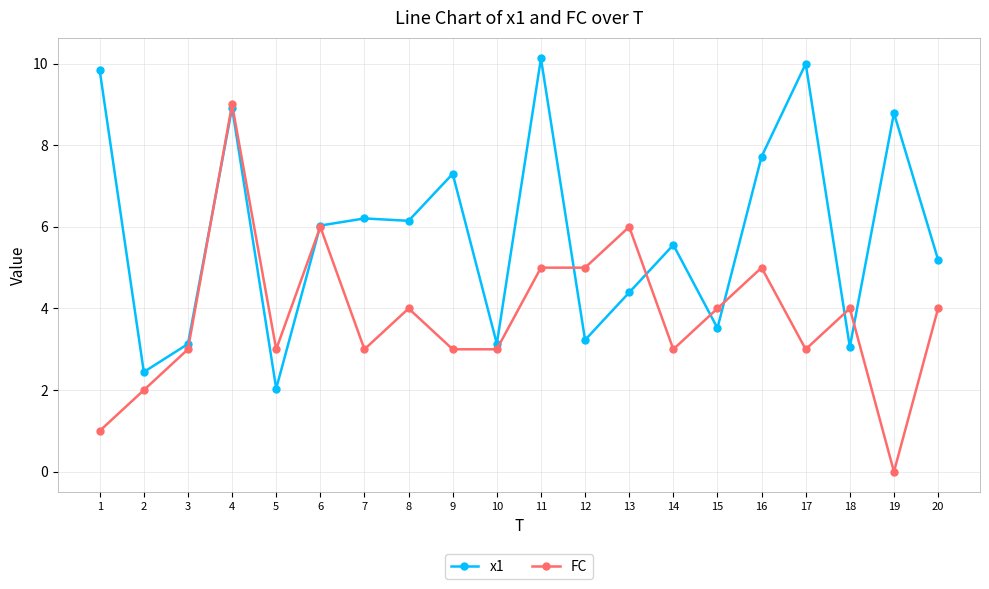

What is the maximum value shown in the chart?

10.1